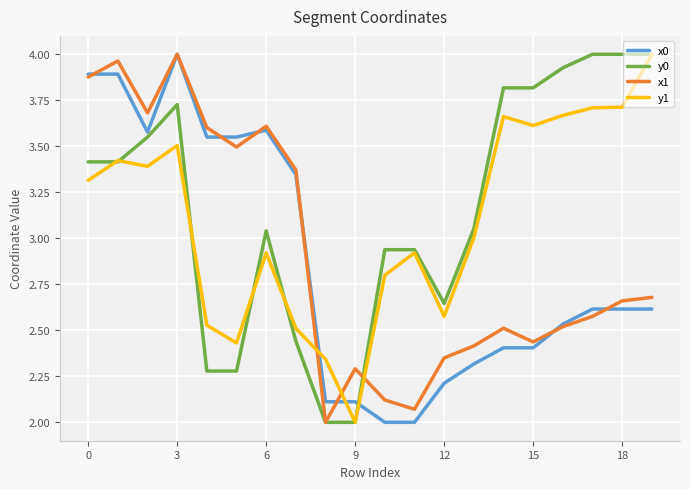

List the series in order of their overall mean, highest first.

y0, y1, x1, x0